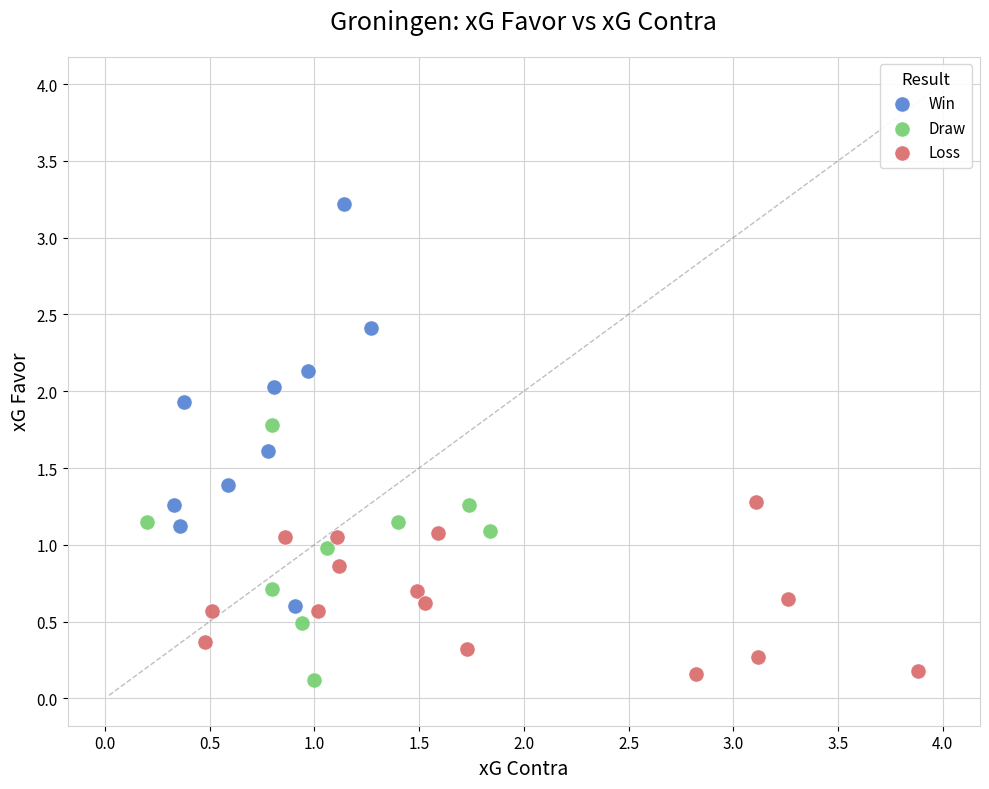

What are all the series names shown in the legend?

Win, Draw, Loss